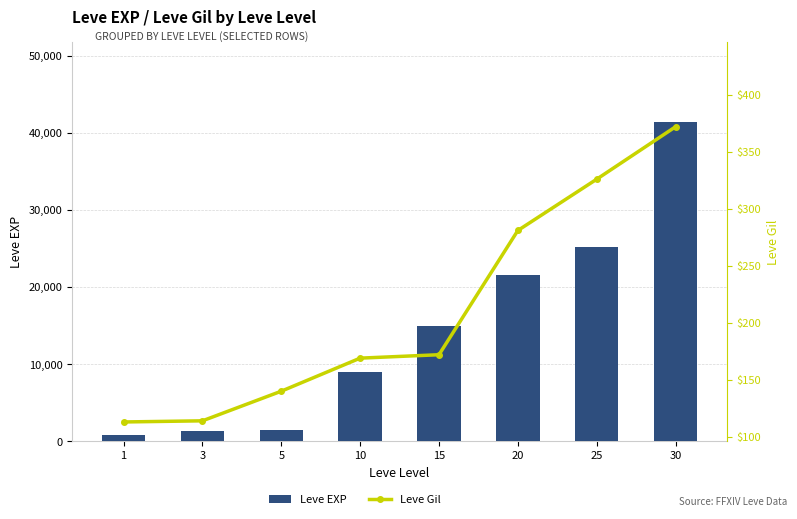

How many data points in Leve Gil are less than 172?

4